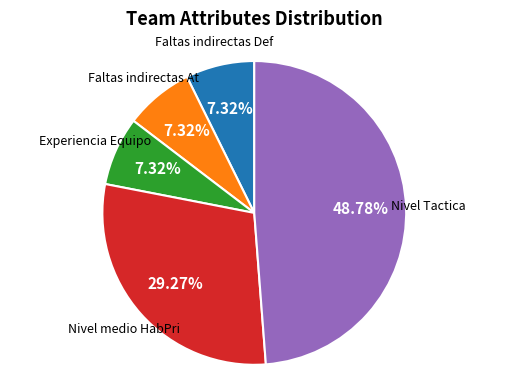

To the nearest percent, what is the difference between the largest and smallest slice percentages?

41%